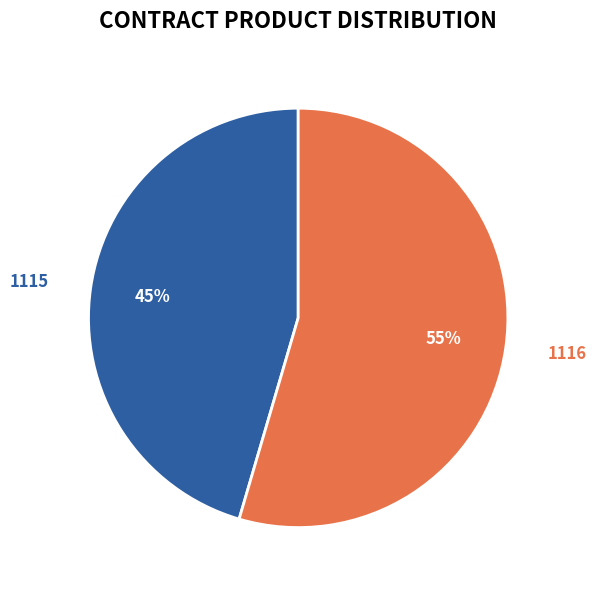

Combined, do 1115 and 1116 account for over 50%?

Yes